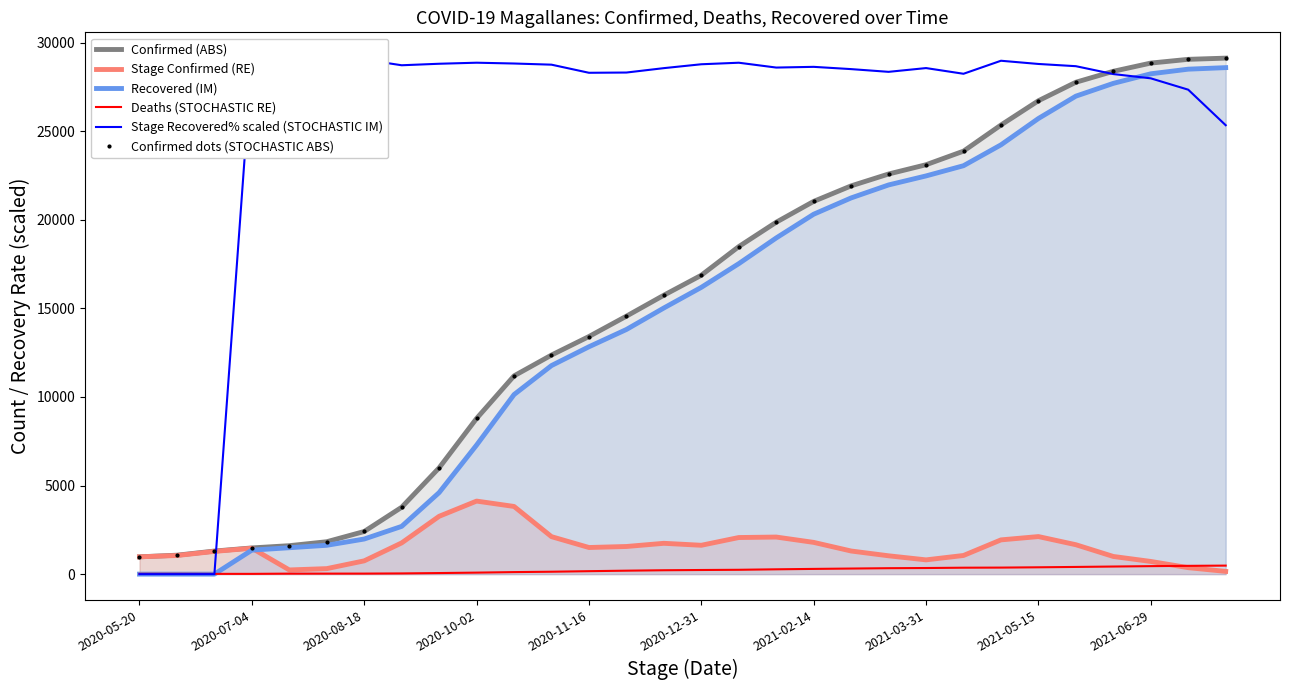

Read the Confirmed (ABS) value at 28.

29056.0